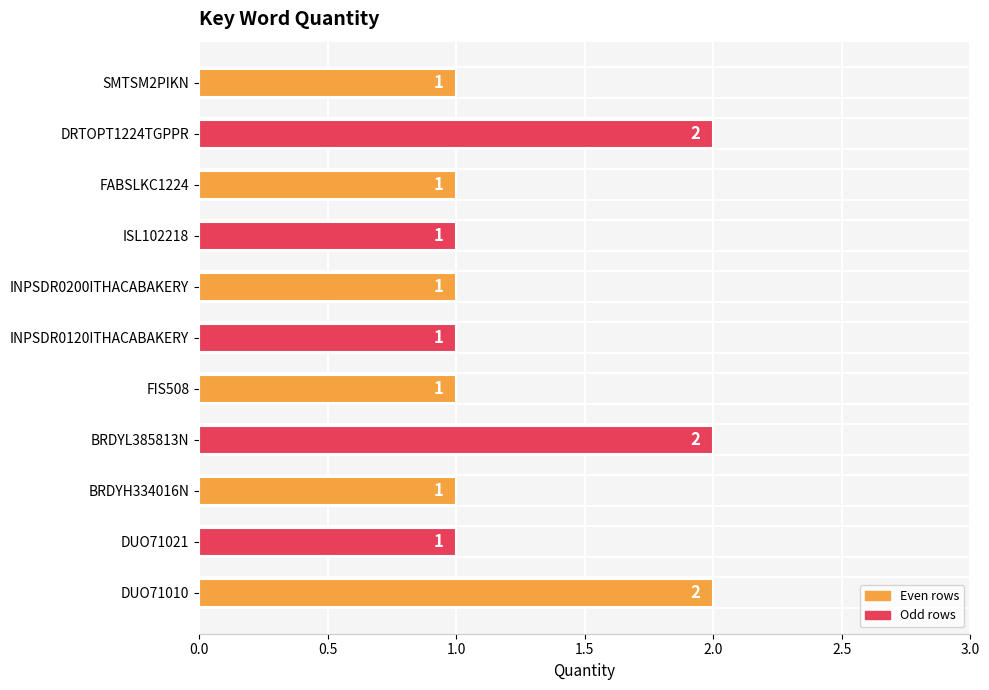

Reading bottom to top, what are all the values shown in this chart?

2	1	1	2	1	1	1	1	1	2	1